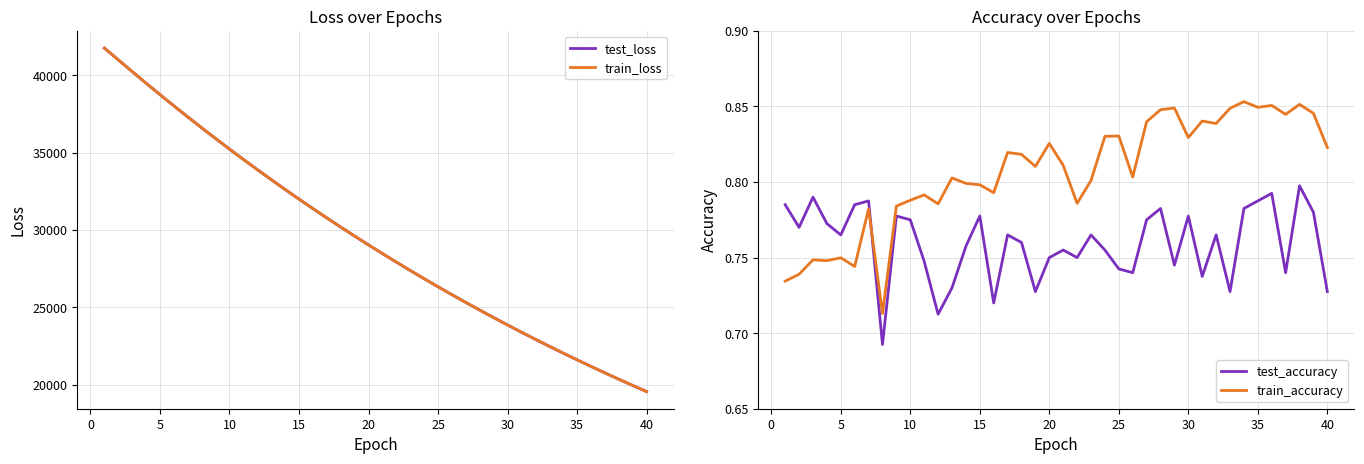

Rank the series by their maximum value, from highest to lowest.

train_loss, test_loss, train_accuracy, test_accuracy